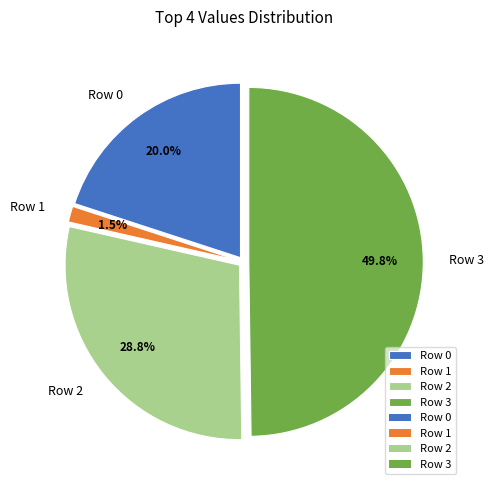

To the nearest percent, what is the difference between the Row 2 and Row 0 slice percentages?

9%